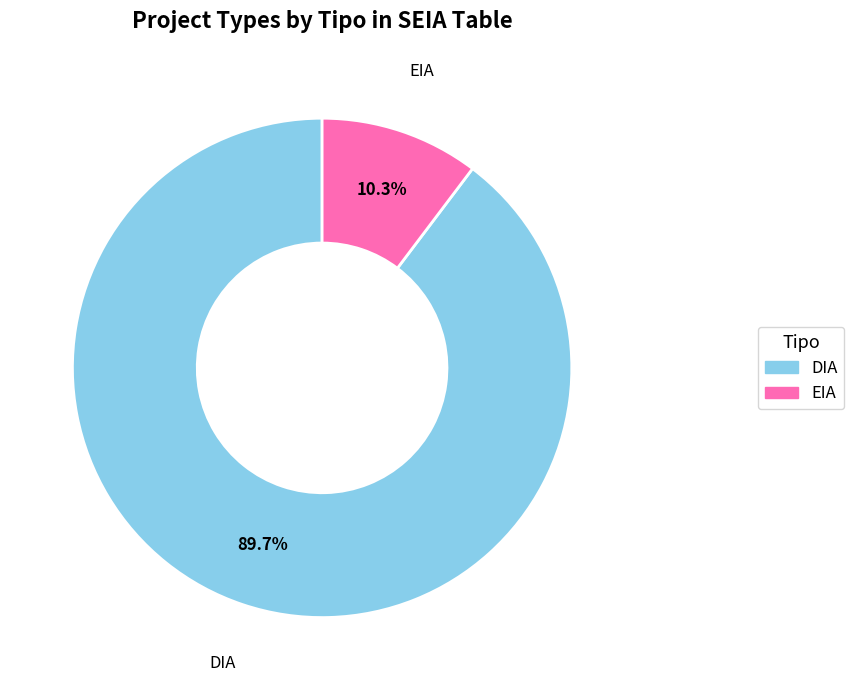

To the nearest percent, what is the difference between the largest and smallest slice percentages?

79%